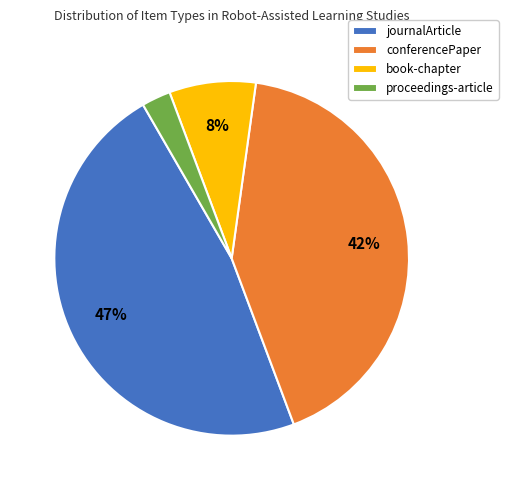

Does conferencePaper represent more than half of the total?

No